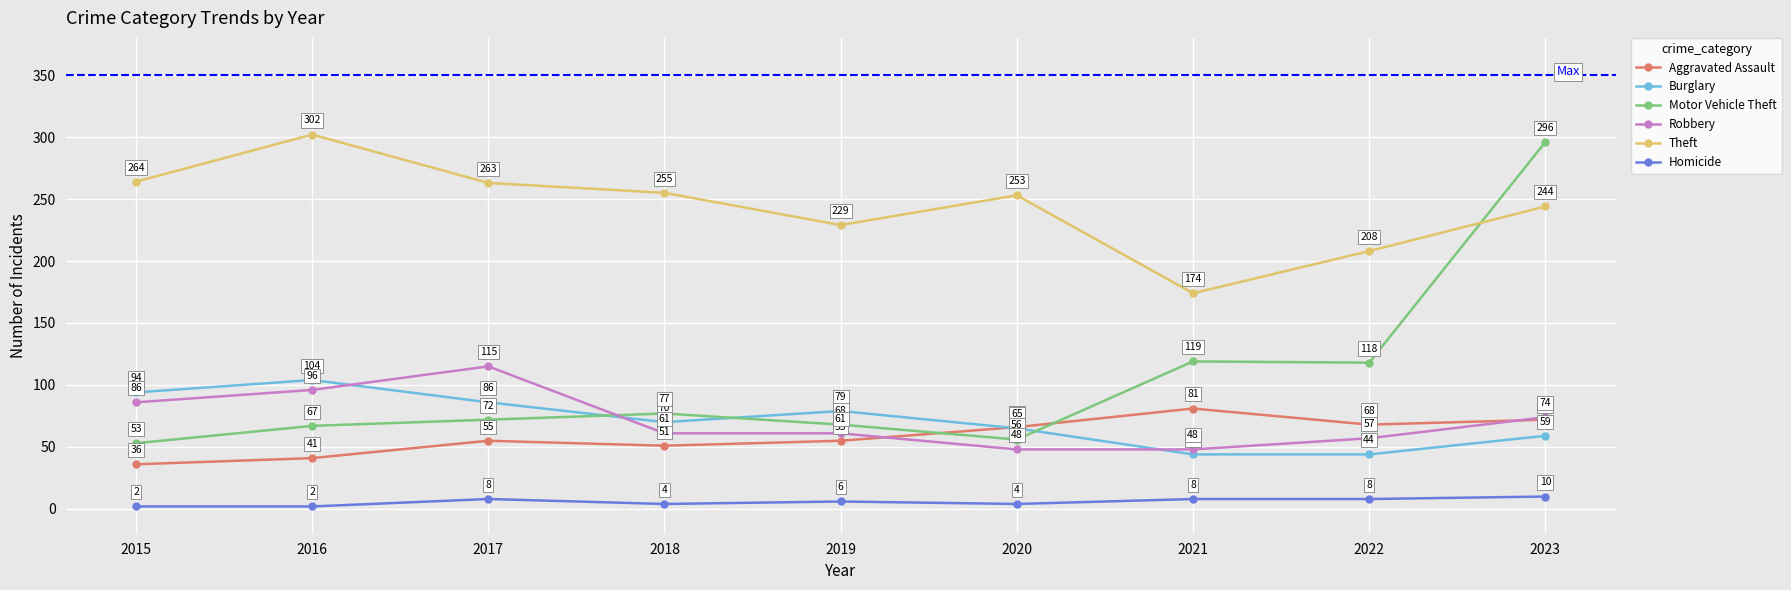

The Theft series shows 366 at 2022. True or false?

False